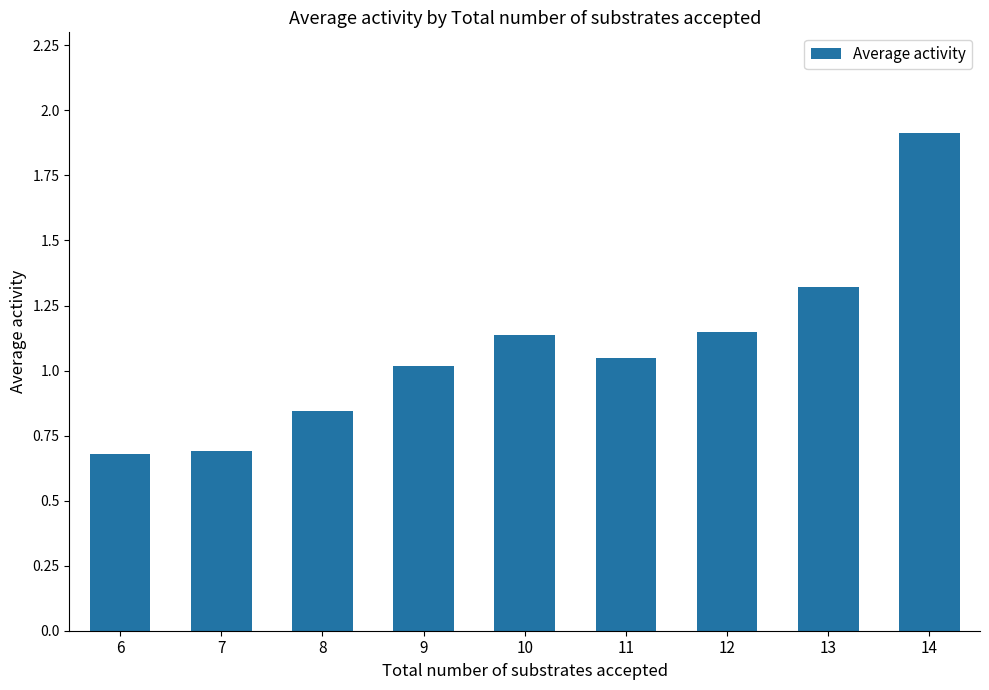

How many bars are there in total?

9